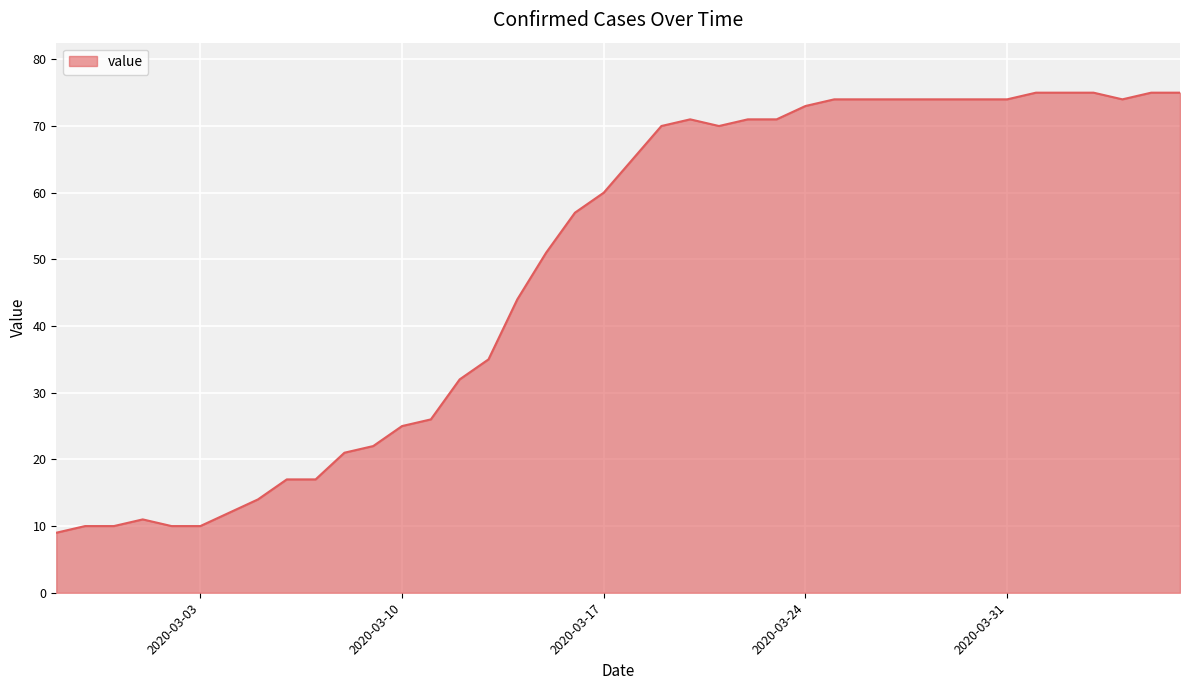

What is the difference between the maximum and minimum values?

66